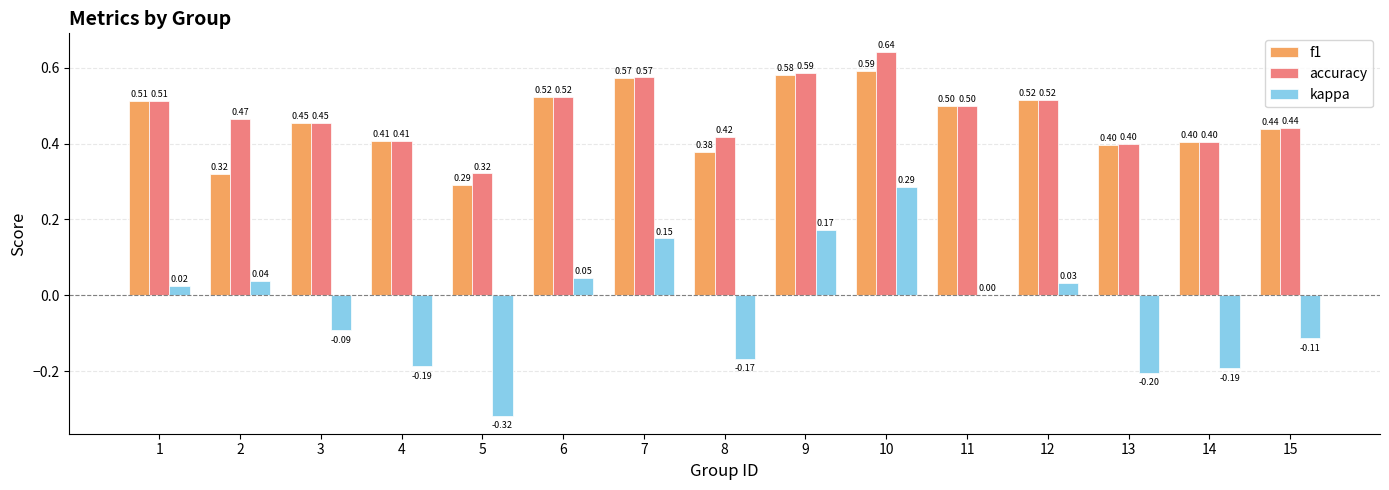

What is the total value across all series at 2?

0.8